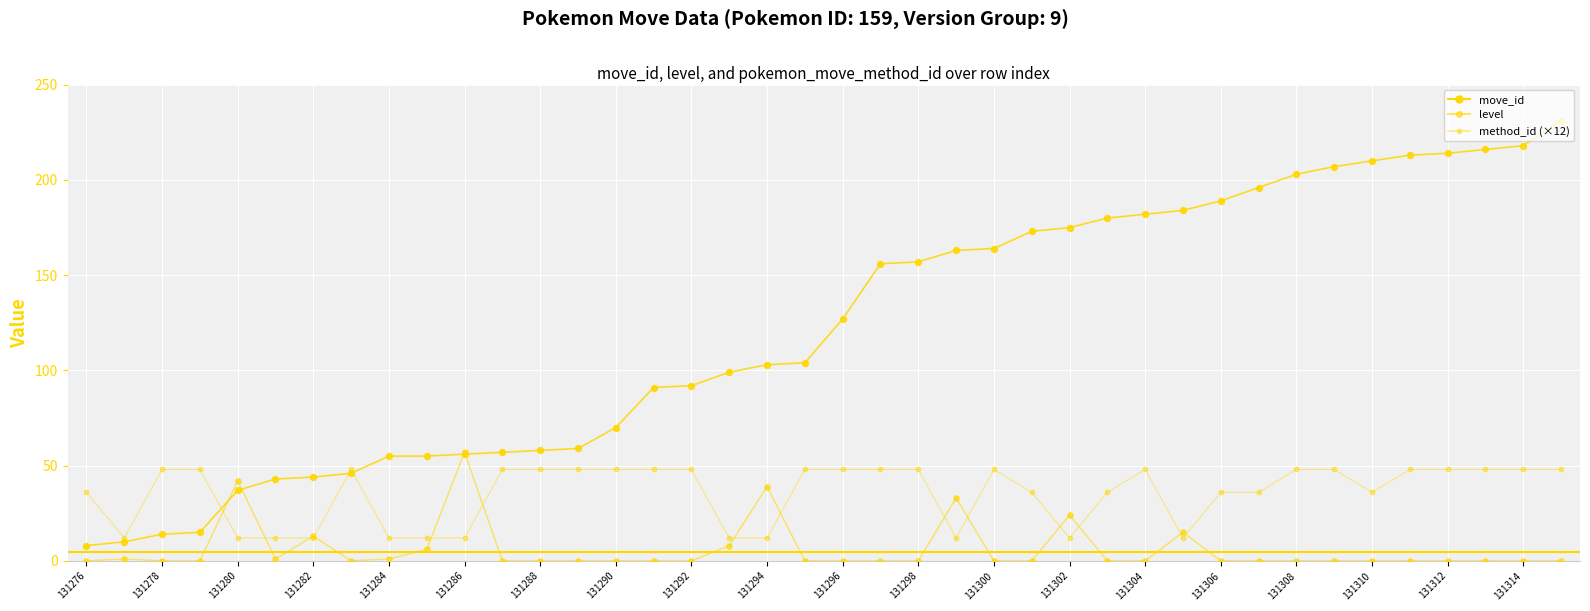

Does the chart have visible grid lines?

Yes